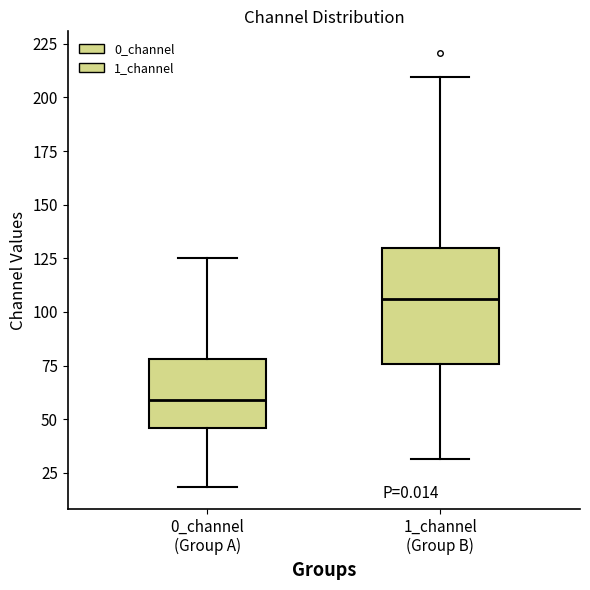

Where does the lower whisker of the box for 0_channel (Group A) end on the y-axis? The values are not printed on the chart, so give them approximately, as read against the axis.

20